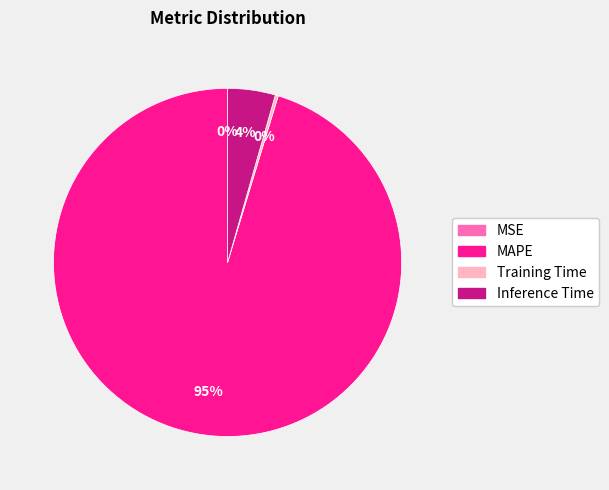

Does any single category account for the majority?

Yes